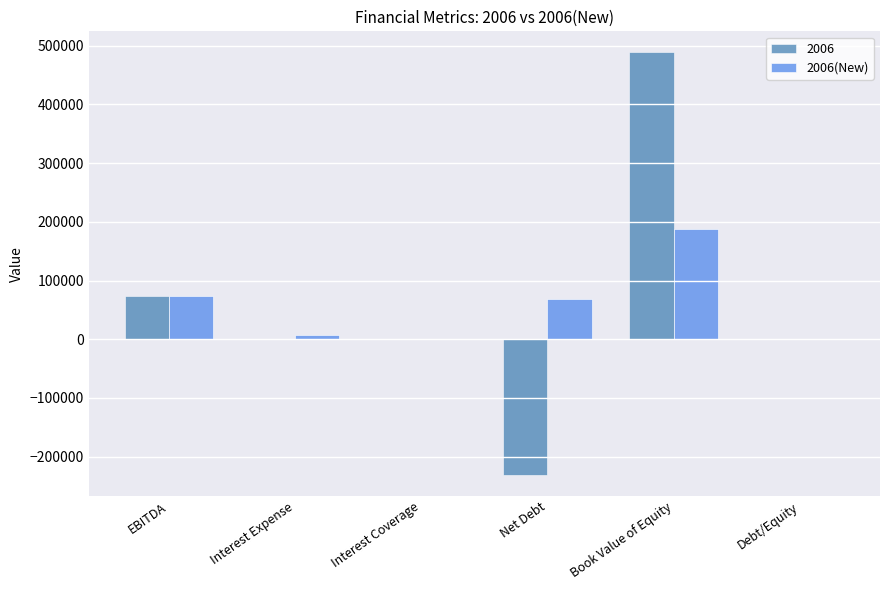

Is it true that 2006(New) equals 317947.2 at Book Value of Equity?

False